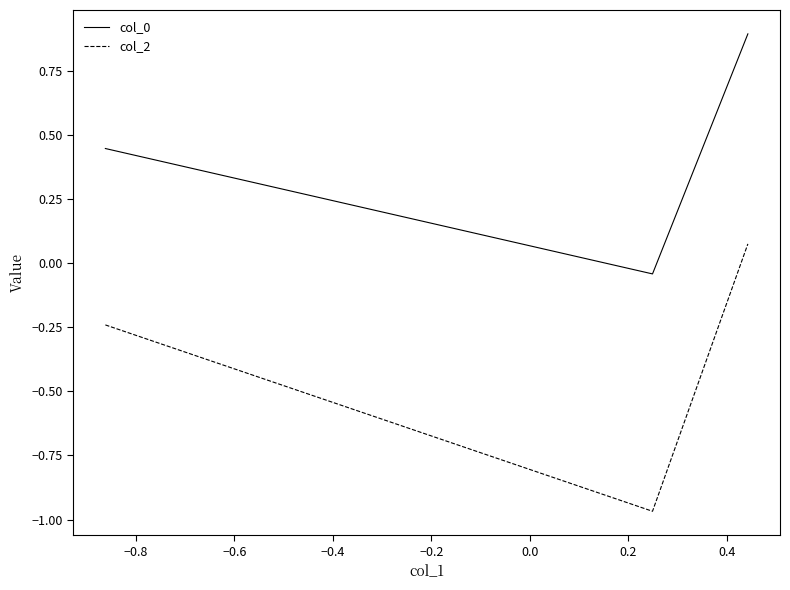

What is the highest value of the col_0 series?

0.9